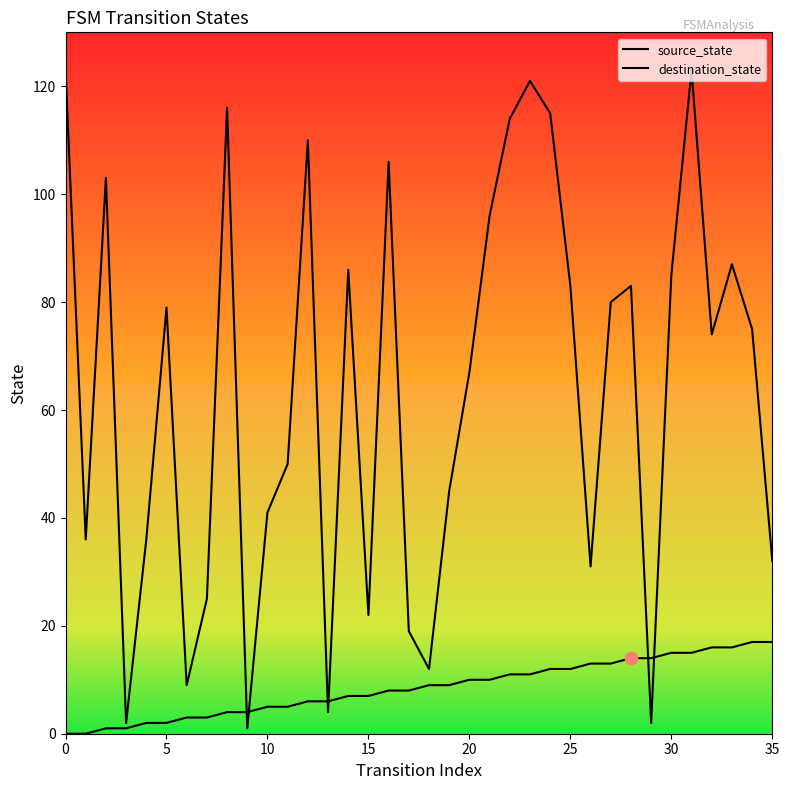

At which category is the sum across all series the highest?

31